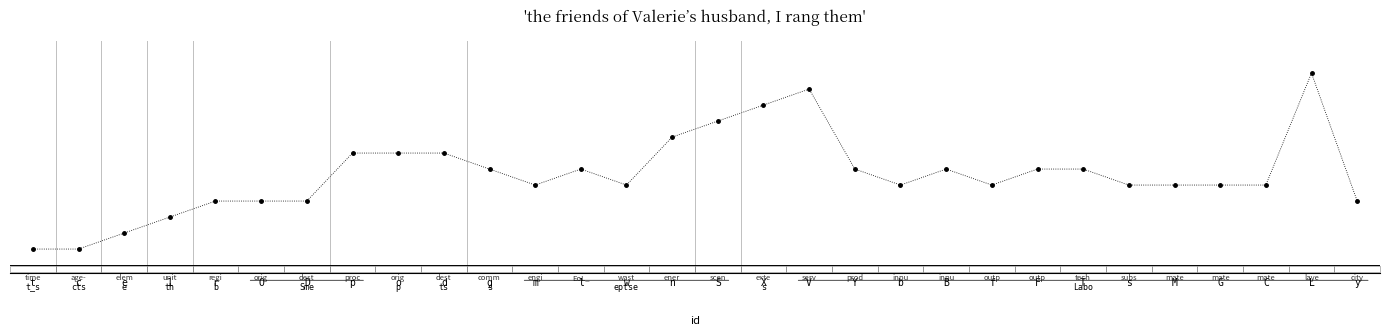

Does the chart have visible grid lines?

No